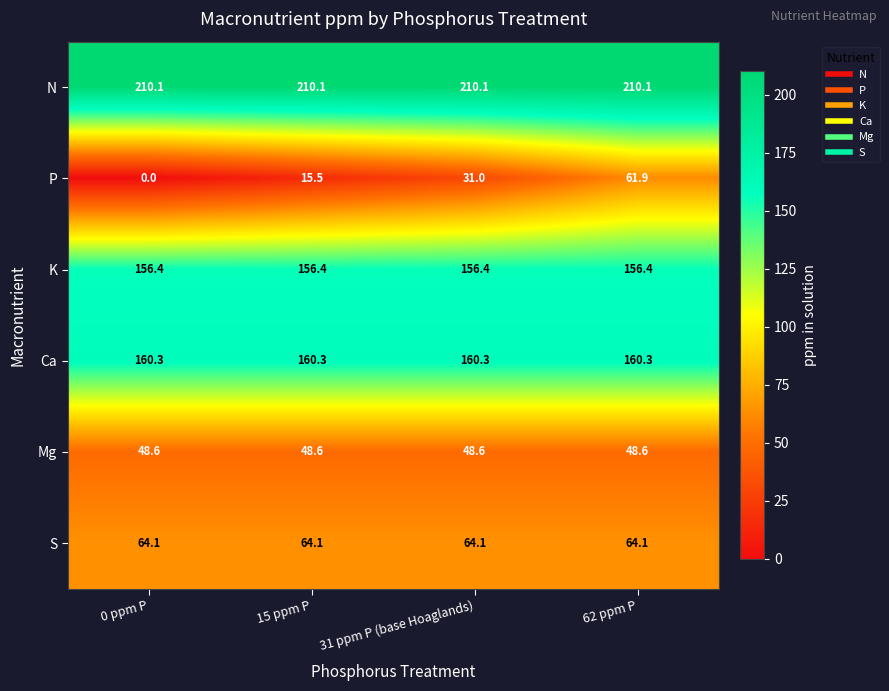

Reading right to left, what are all the values shown in this chart?

N: 210.1	210.1	210.1	210.1
P: 61.9	31.0	15.5	0.0
K: 156.4	156.4	156.4	156.4
Ca: 160.3	160.3	160.3	160.3
Mg: 48.6	48.6	48.6	48.6
S: 64.1	64.1	64.1	64.1